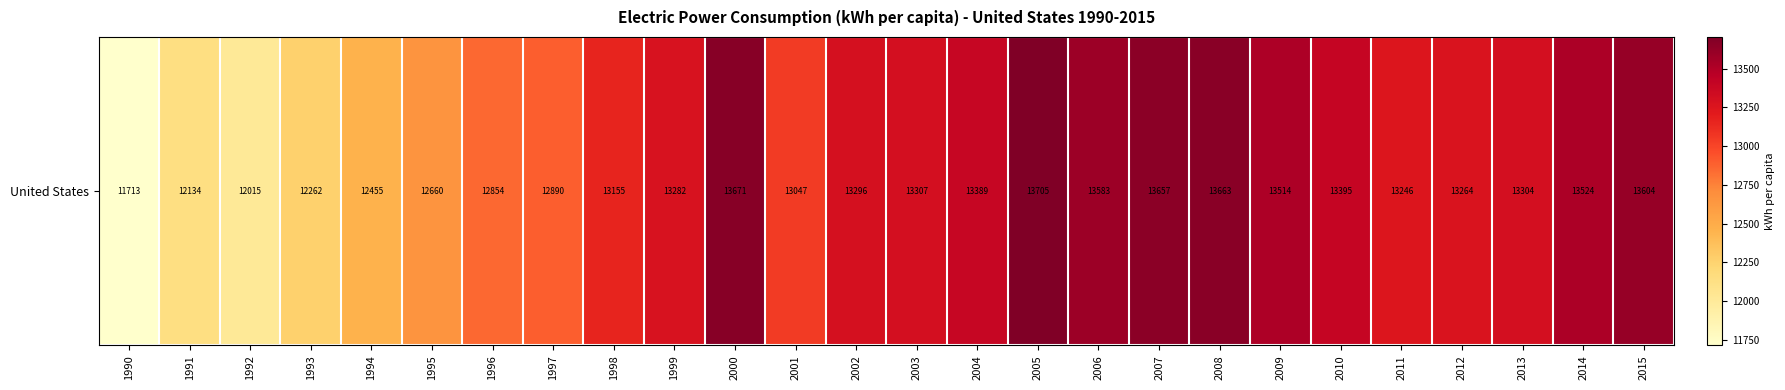

Reading left to right, list all the values displayed in this chart.

1990=11713.3	1991=12134.2	1992=12015.0	1993=12261.5	1994=12455.2	1995=12659.6	1996=12854.3	1997=12889.8	1998=13154.8	1999=13281.9	2000=13671.1	2001=13046.6	2002=13296.2	2003=13307.5	2004=13388.6	2005=13704.6	2006=13583.3	2007=13657.5	2008=13663.4	2009=13513.7	2010=13394.9	2011=13245.9	2012=13264.2	2013=13304.0	2014=13524.0	2015=13604.0